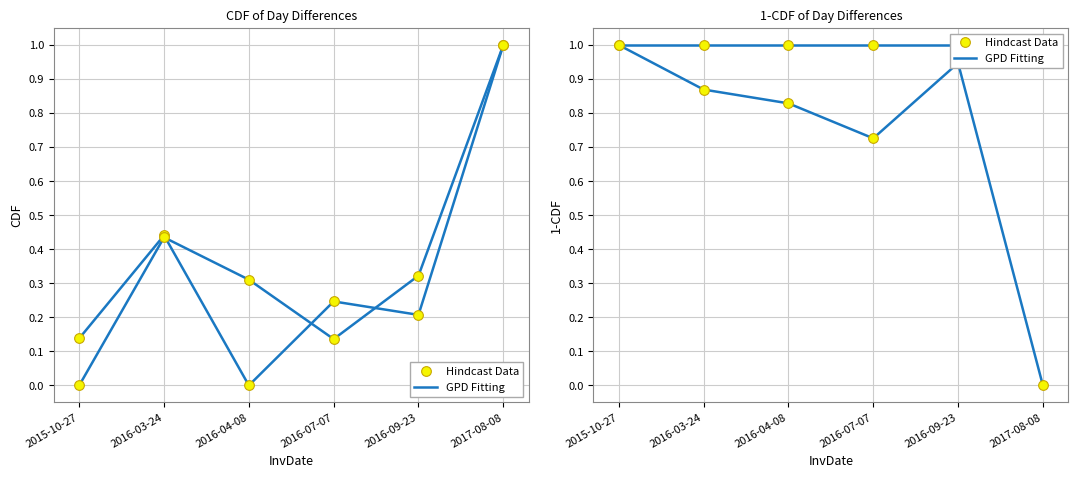

What is the label of the 2nd point from the right?

2016-09-23